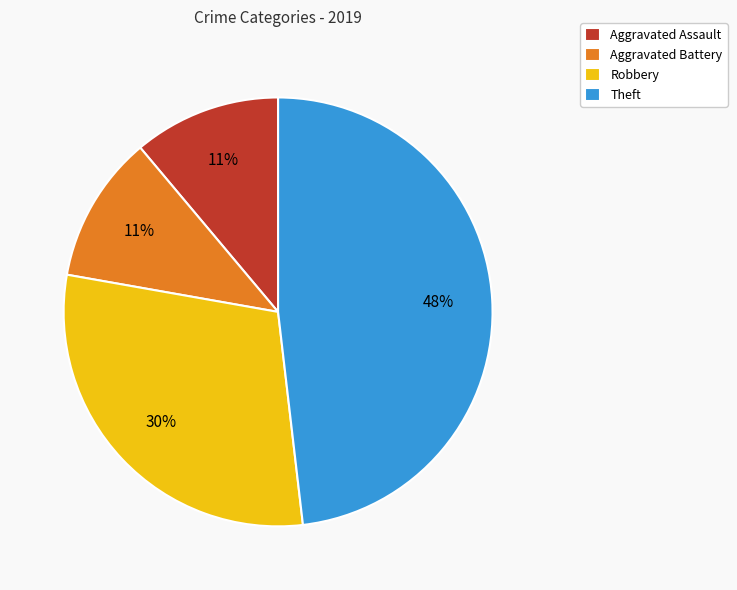

Is the sum of Theft and Aggravated Assault greater than half?

Yes